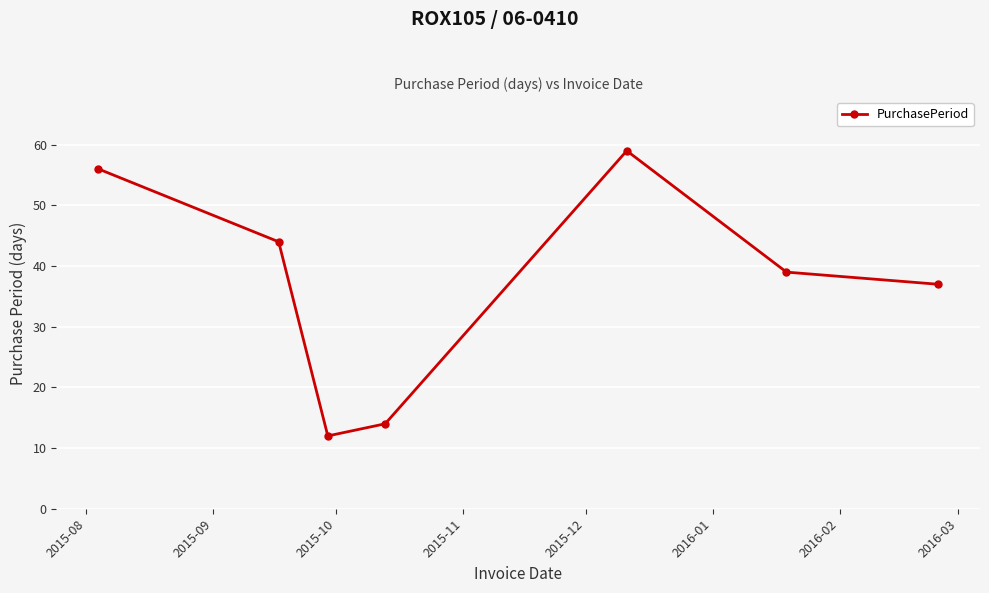

What is the minimum value shown in the chart?

12